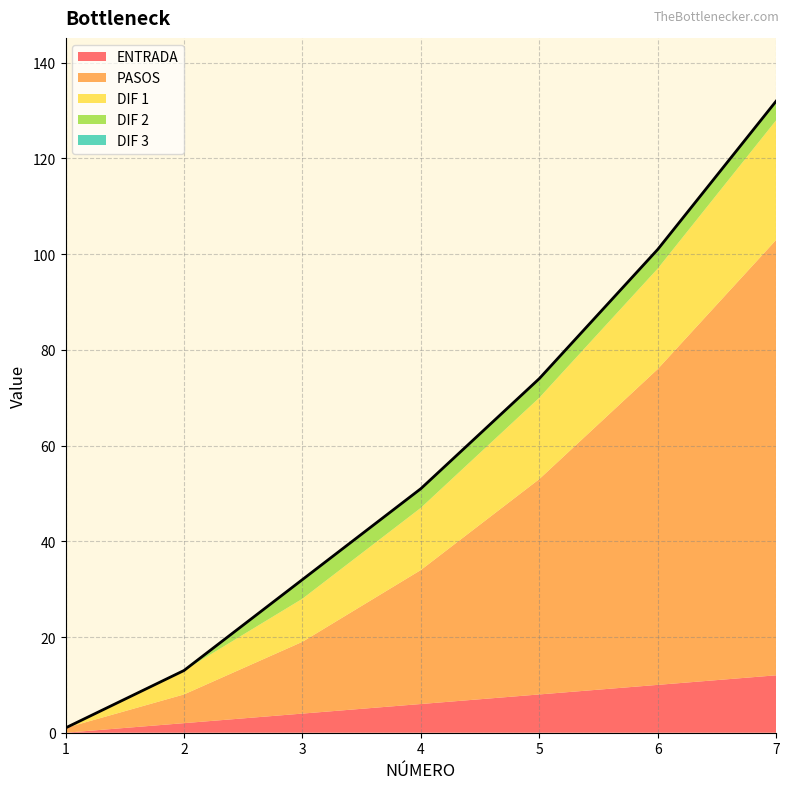

At 2, list the series in order from smallest to largest.

DIF 2, DIF 3, ENTRADA, DIF 1, PASOS